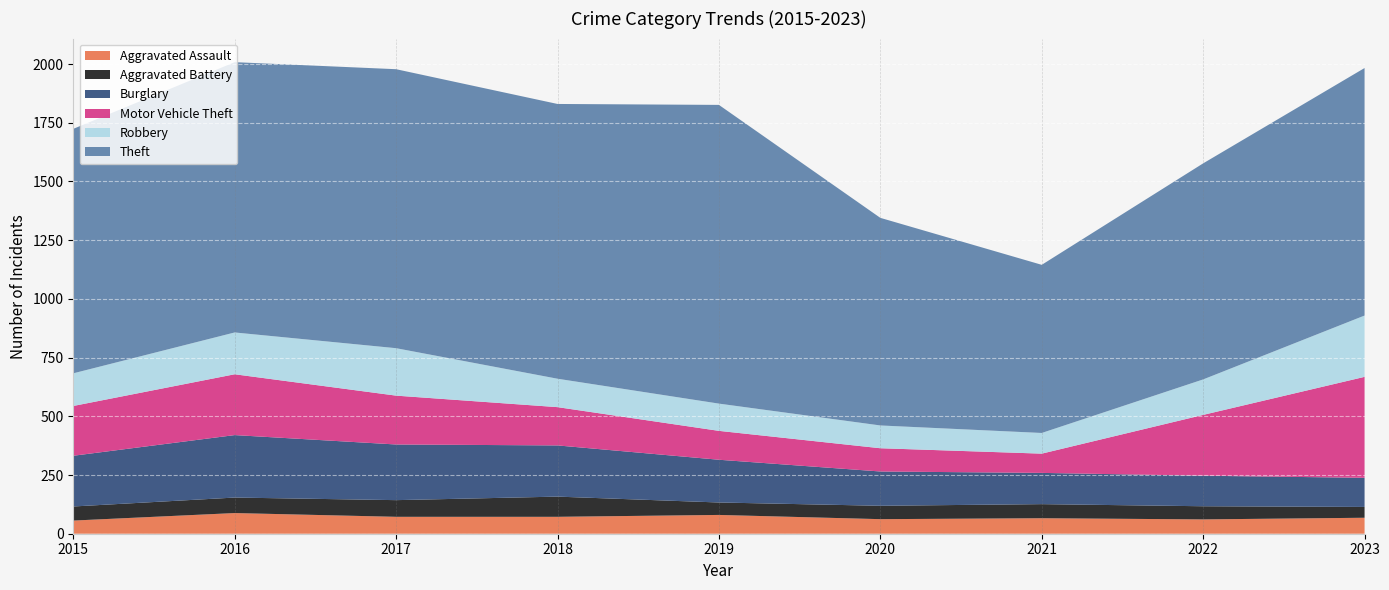

Reading left to right, extract all data points from this chart.

Aggravated Assault: 56	88	72	72	80	62	66	61	68
Aggravated Battery: 60	66	71	86	53	57	60	56	46
Burglary: 216	266	237	218	182	146	133	130	124
Motor Vehicle Theft: 212	259	208	163	123	99	82	259	430
Robbery: 139	178	202	121	116	97	88	151	261
Theft: 1041	1151	1188	1170	1272	884	716	920	1054